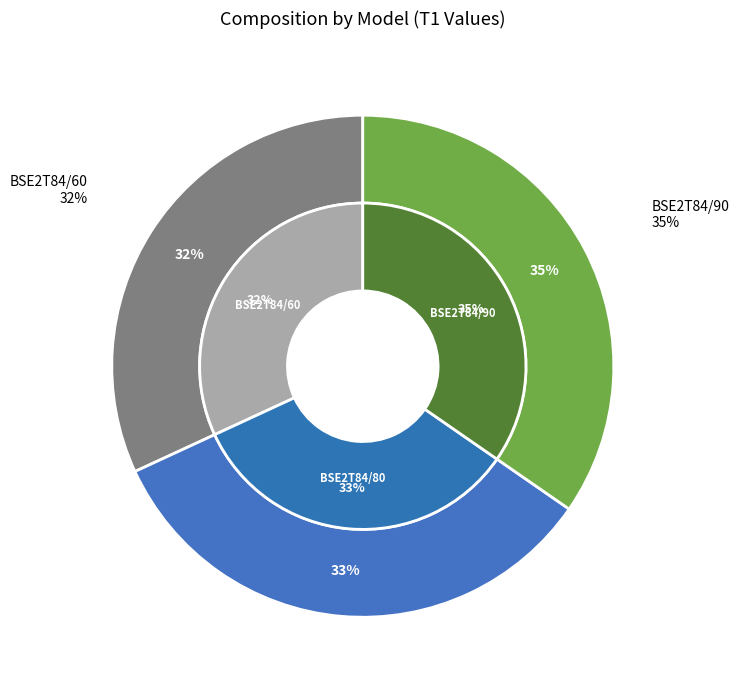

What portion of the pie excludes BSE2T84/60?

68.1%